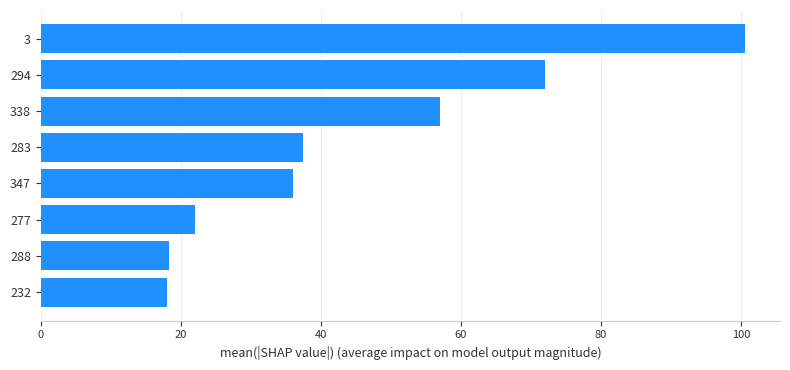

Is it true that the value at 283 is 12.9?

False